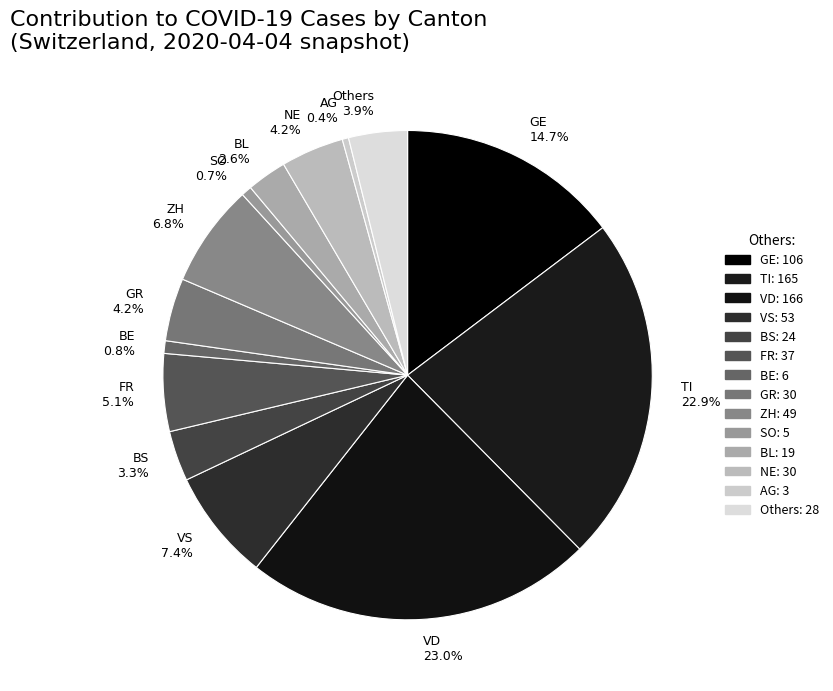

To the nearest percent, what is the average slice percentage?

7%